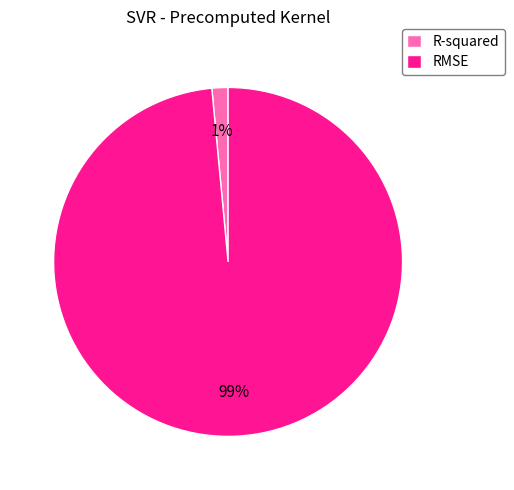

Do R-squared and RMSE together represent more than half of the pie?

Yes